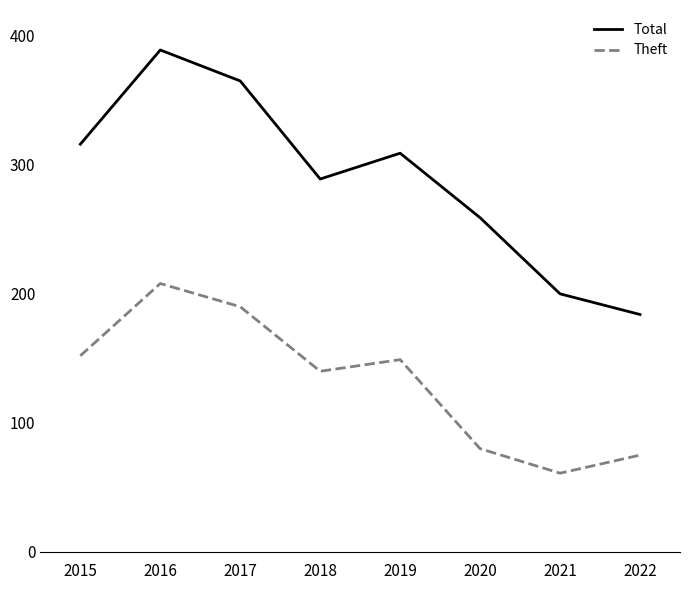

At which category does the chart reach its minimum across all series?

2021